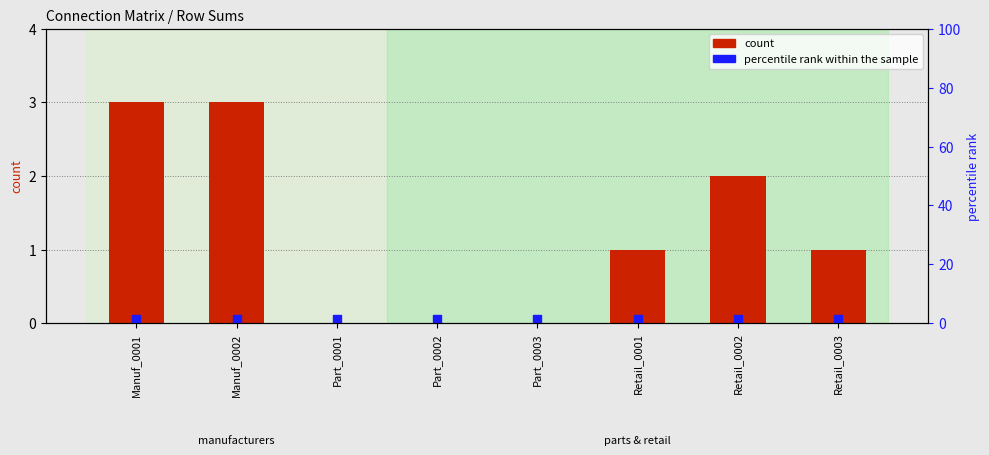

At which category is the sum across all series the highest?

Retail_0001